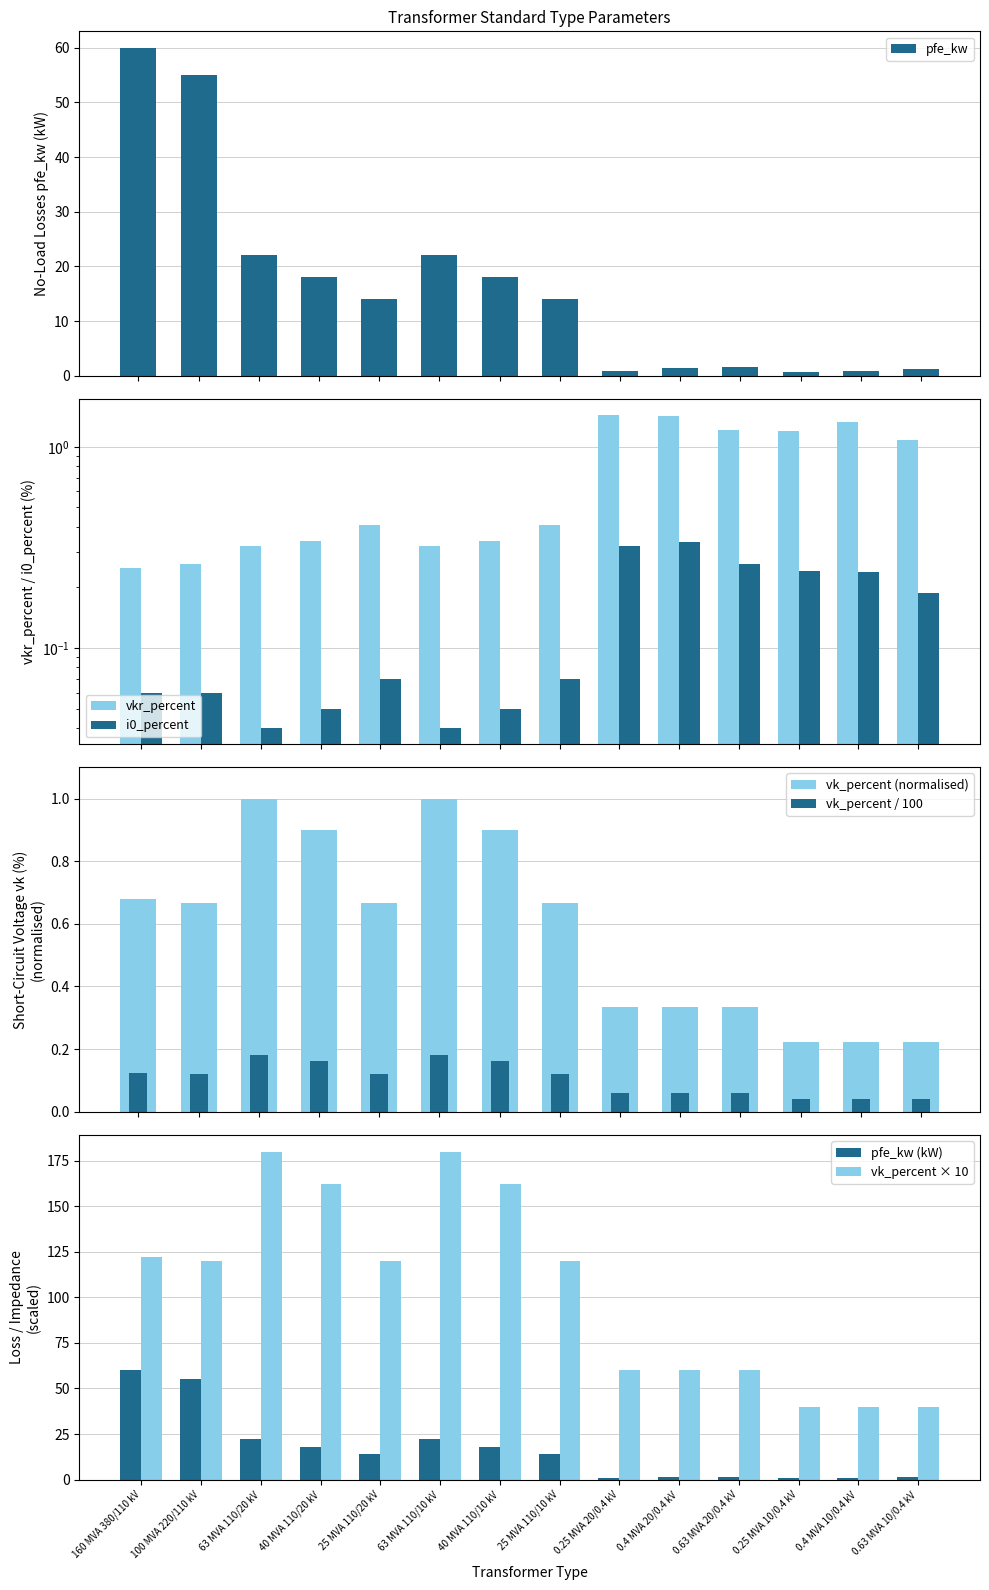

Between 160 MVA 380/110 kV and 0.25 MVA 20/0.4 kV, which is larger?

160 MVA 380/110 kV